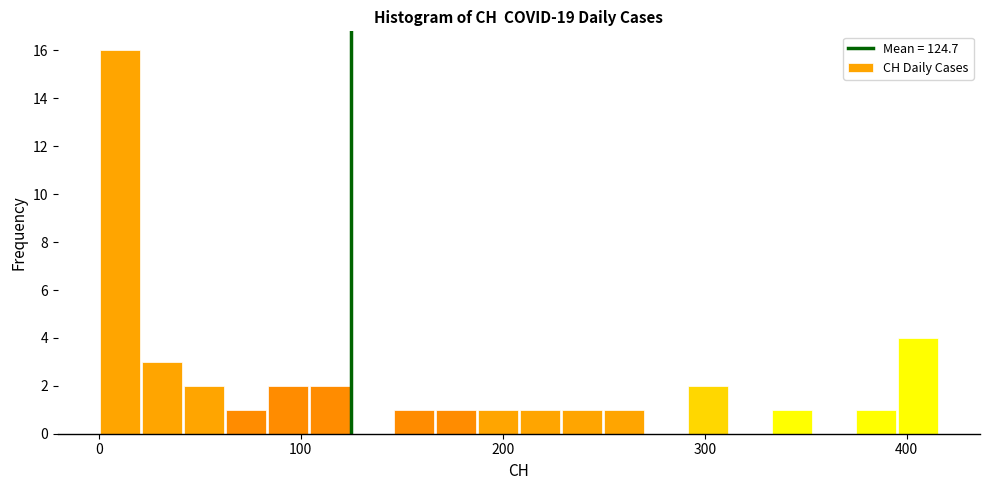

Read against the x-axis, roughly where is the centre of the tallest bar?

10